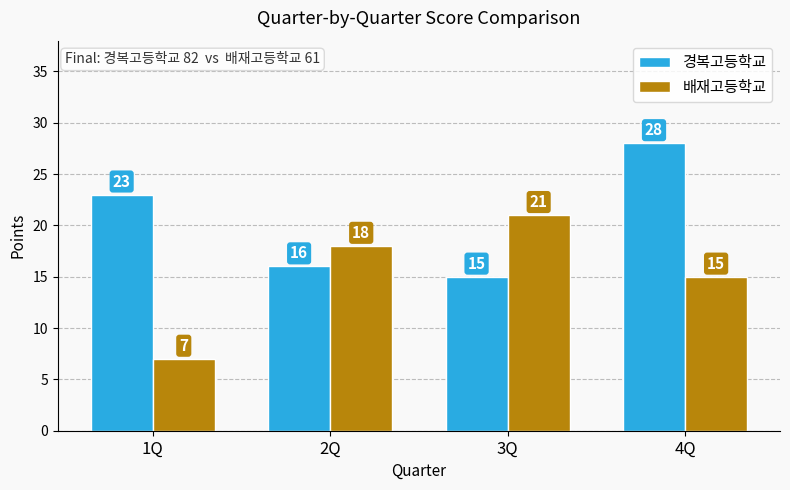

Which series has the largest total across all categories?

경복고등학교